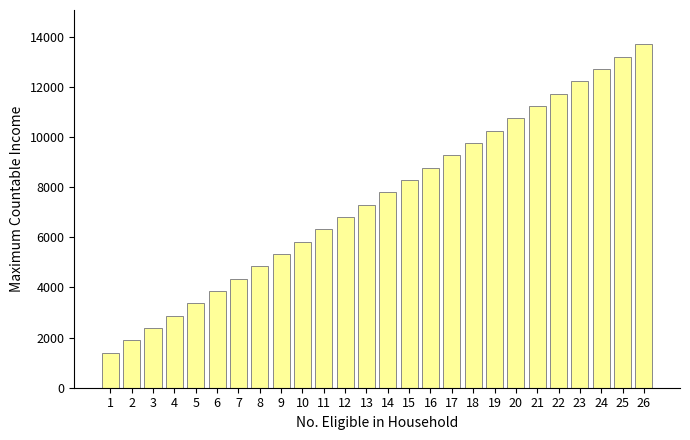

Reading right to left, extract all data points from this chart.

13691	13199	12708	12216	11724	11232	10740	10248	9757	9265	8773	8281	7789	7297	6806	6314	5822	5330	4838	4346	3855	3363	2871	2379	1887	1395